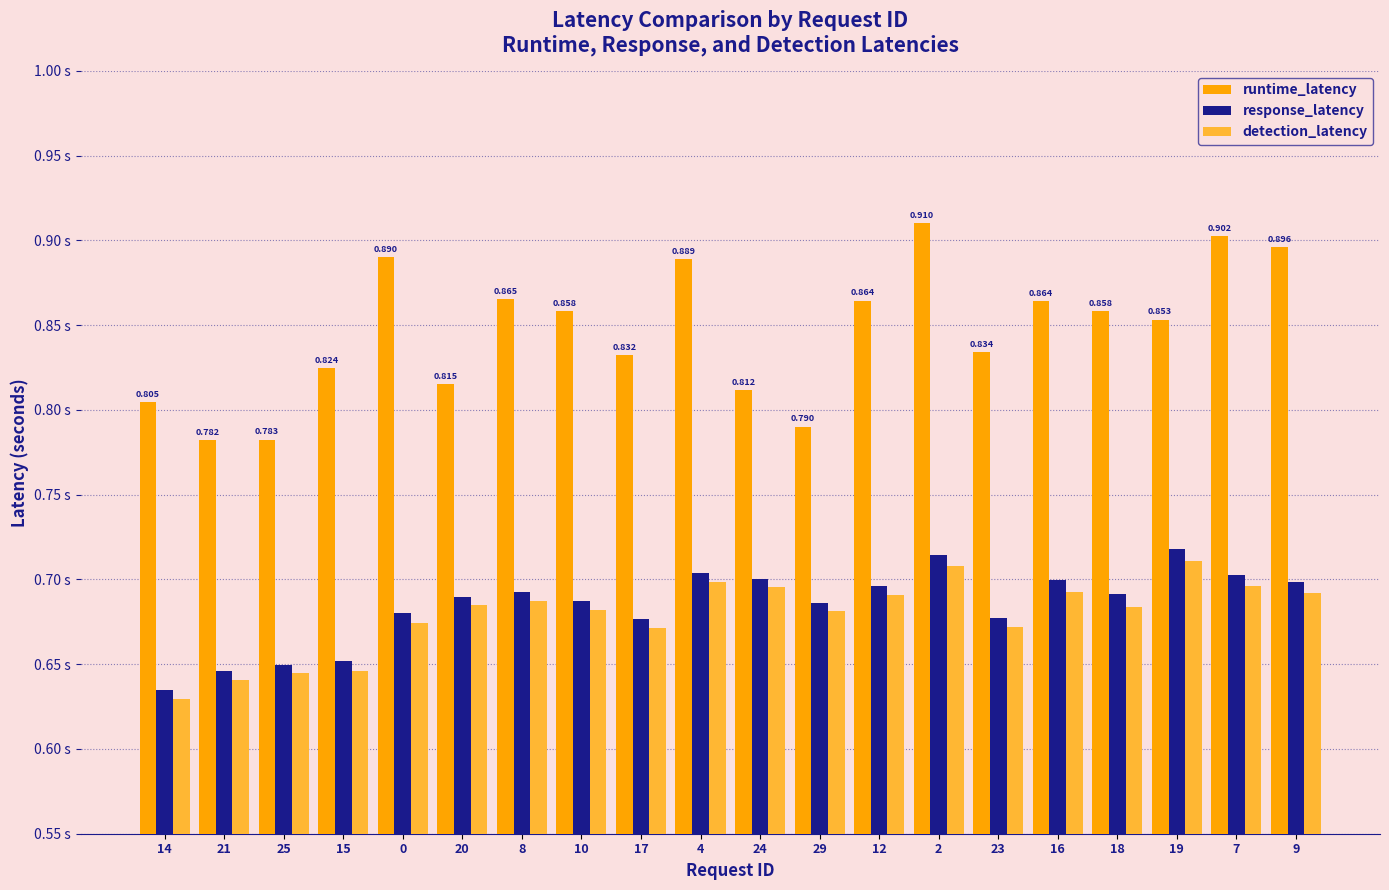

Does the chart contain stacked bars?

No